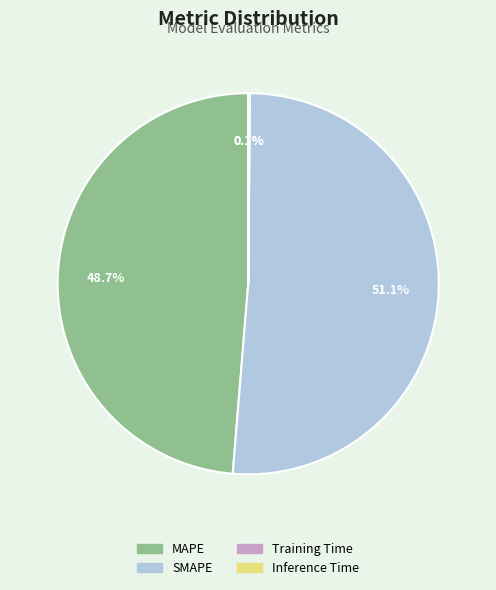

Which category accounts for the majority?

SMAPE